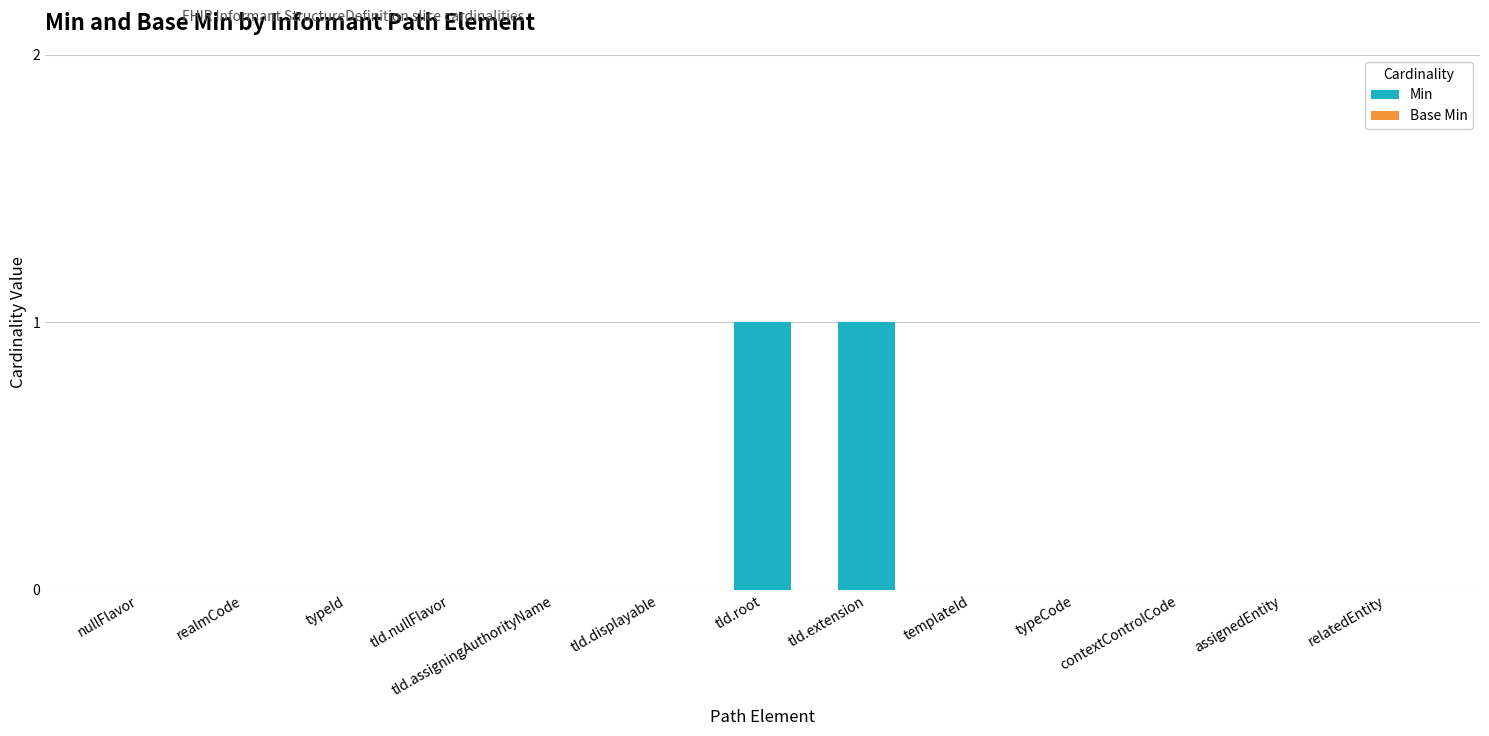

What is the change in value from typeId to tId.extension?

+1